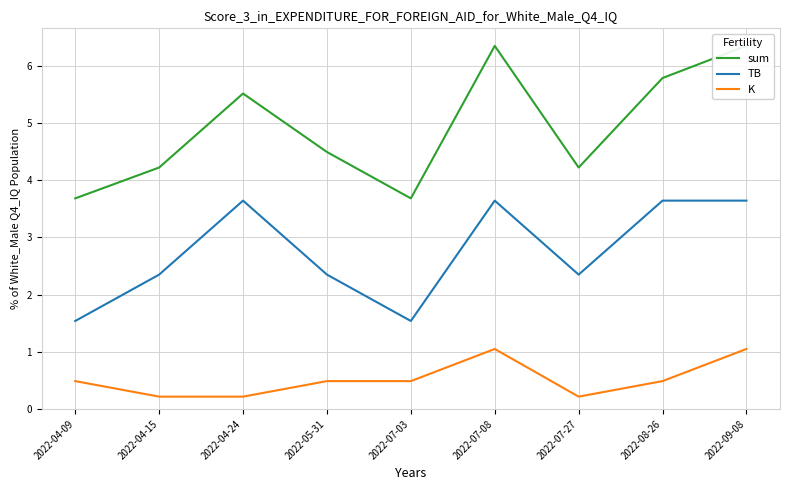

How many data points in TB are less than 2?

2